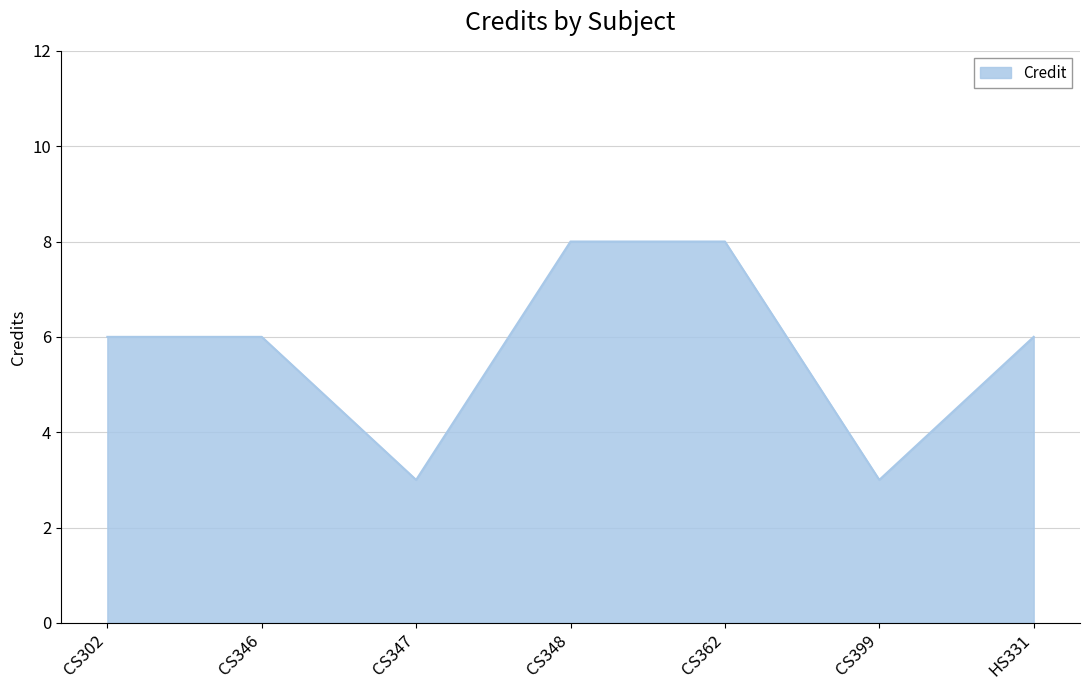

What is the greatest value displayed?

8